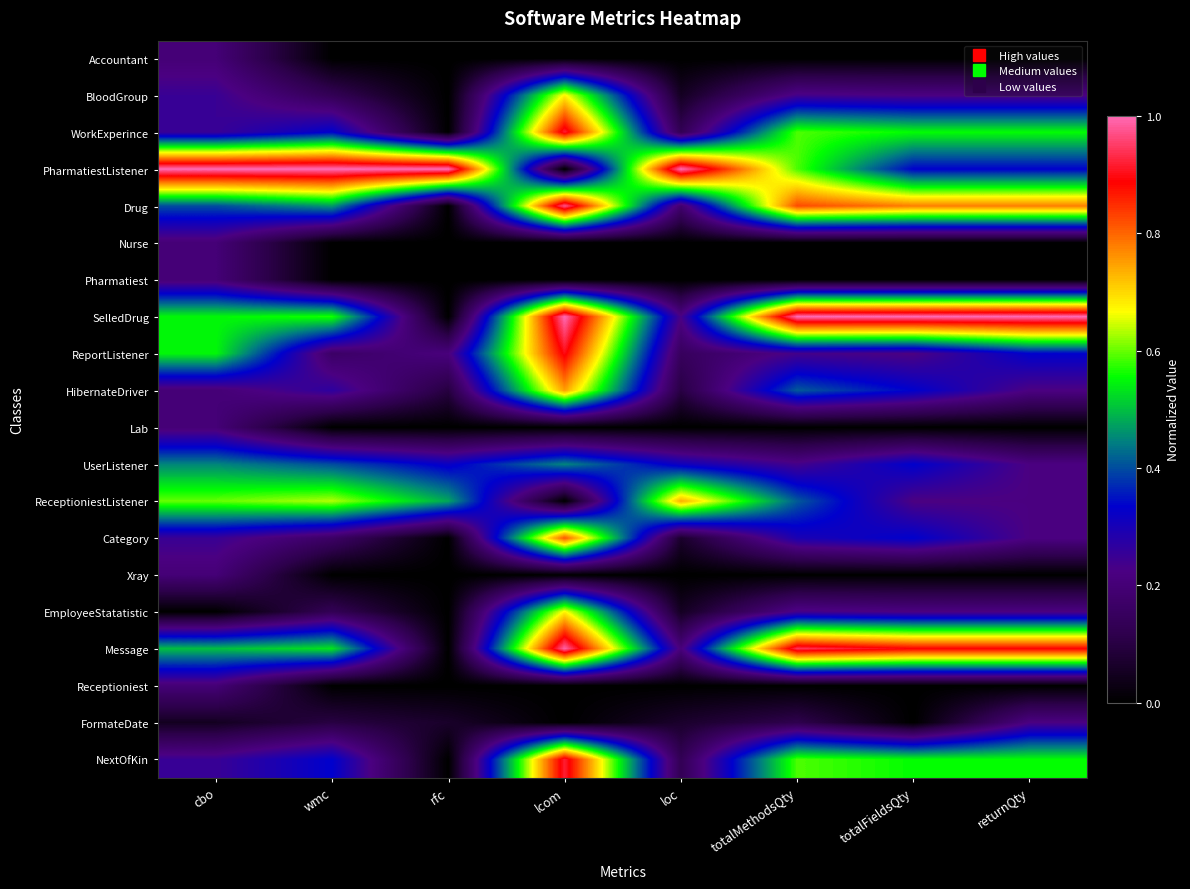

Reading right to left, extract all data points from this chart.

Accountant: returnQty=0.0	totalFieldsQty=0.0	totalMethodsQty=0.0	loc=0.0	lcom=0.0	rfc=0.0	wmc=0.0	cbo=0.2
BloodGroup: returnQty=0.2	totalFieldsQty=0.2	totalMethodsQty=0.2	loc=0.1	lcom=0.7	rfc=0.0	wmc=0.1	cbo=0.2
WorkExperince: returnQty=0.6	totalFieldsQty=0.6	totalMethodsQty=0.6	loc=0.1	lcom=0.9	rfc=0.0	wmc=0.3	cbo=0.2
PharmatiestListener: returnQty=0.3	totalFieldsQty=0.3	totalMethodsQty=0.6	loc=1.0	lcom=0.0	rfc=1.0	wmc=1.0	cbo=1.0
Drug: returnQty=0.8	totalFieldsQty=0.8	totalMethodsQty=0.8	loc=0.2	lcom=1.0	rfc=0.0	wmc=0.5	cbo=0.4
Nurse: returnQty=0.0	totalFieldsQty=0.0	totalMethodsQty=0.0	loc=0.0	lcom=0.0	rfc=0.0	wmc=0.0	cbo=0.2
Pharmatiest: returnQty=0.0	totalFieldsQty=0.0	totalMethodsQty=0.0	loc=0.0	lcom=0.0	rfc=0.0	wmc=0.0	cbo=0.2
SelledDrug: returnQty=1.0	totalFieldsQty=1.0	totalMethodsQty=1.0	loc=0.2	lcom=1.0	rfc=0.0	wmc=0.6	cbo=0.6
ReportListener: returnQty=0.3	totalFieldsQty=0.2	totalMethodsQty=0.2	loc=0.1	lcom=0.9	rfc=0.2	wmc=0.2	cbo=0.6
HibernateDriver: returnQty=0.2	totalFieldsQty=0.3	totalMethodsQty=0.4	loc=0.1	lcom=0.8	rfc=0.1	wmc=0.3	cbo=0.2
Lab: returnQty=0.0	totalFieldsQty=0.0	totalMethodsQty=0.0	loc=0.0	lcom=0.0	rfc=0.0	wmc=0.0	cbo=0.2
UserListener: returnQty=0.2	totalFieldsQty=0.3	totalMethodsQty=0.2	loc=0.3	lcom=0.4	rfc=0.3	wmc=0.4	cbo=0.5
ReceptioniestListener: returnQty=0.2	totalFieldsQty=0.2	totalMethodsQty=0.4	loc=0.7	lcom=0.0	rfc=0.5	wmc=0.6	cbo=0.6
Category: returnQty=0.2	totalFieldsQty=0.3	totalMethodsQty=0.3	loc=0.1	lcom=0.8	rfc=0.0	wmc=0.2	cbo=0.2
Xray: returnQty=0.0	totalFieldsQty=0.0	totalMethodsQty=0.0	loc=0.0	lcom=0.0	rfc=0.0	wmc=0.0	cbo=0.2
EmployeeStatatistic: returnQty=0.2	totalFieldsQty=0.2	totalMethodsQty=0.2	loc=0.1	lcom=0.7	rfc=0.0	wmc=0.1	cbo=0.0
Message: returnQty=0.9	totalFieldsQty=0.9	totalMethodsQty=0.9	loc=0.2	lcom=1.0	rfc=0.0	wmc=0.5	cbo=0.5
Receptioniest: returnQty=0.0	totalFieldsQty=0.0	totalMethodsQty=0.0	loc=0.0	lcom=0.0	rfc=0.0	wmc=0.0	cbo=0.2
FormateDate: returnQty=0.2	totalFieldsQty=0.0	totalMethodsQty=0.1	loc=0.1	lcom=0.0	rfc=0.1	wmc=0.1	cbo=0.1
NextOfKin: returnQty=0.6	totalFieldsQty=0.6	totalMethodsQty=0.6	loc=0.1	lcom=0.9	rfc=0.0	wmc=0.3	cbo=0.2